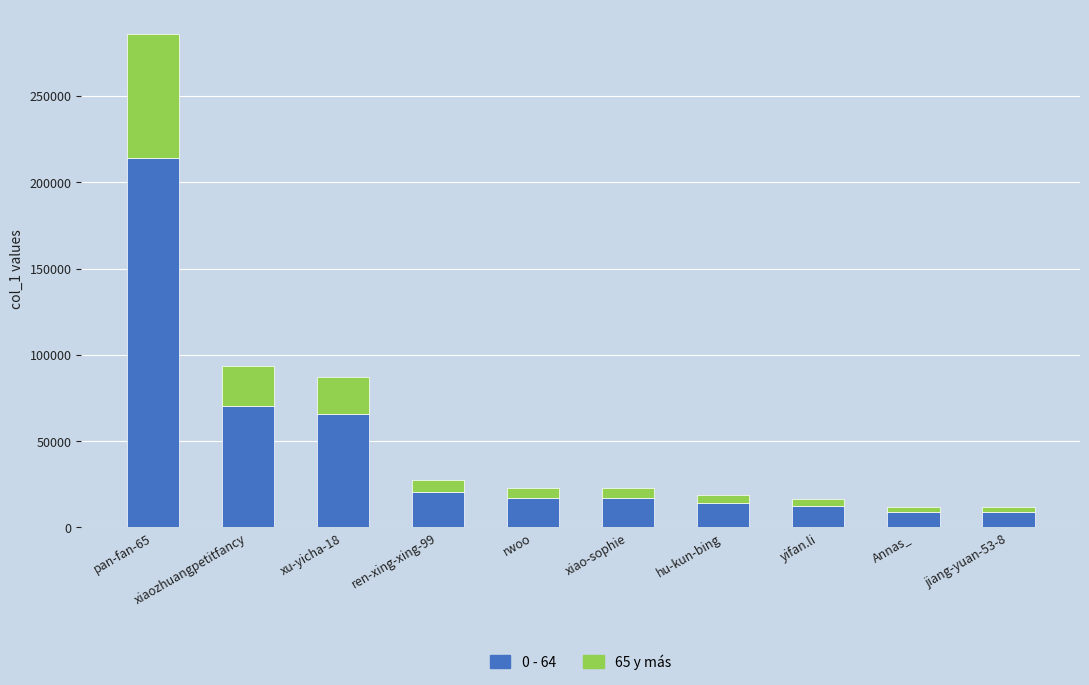

At which category is the sum across all series the highest?

pan-fan-65